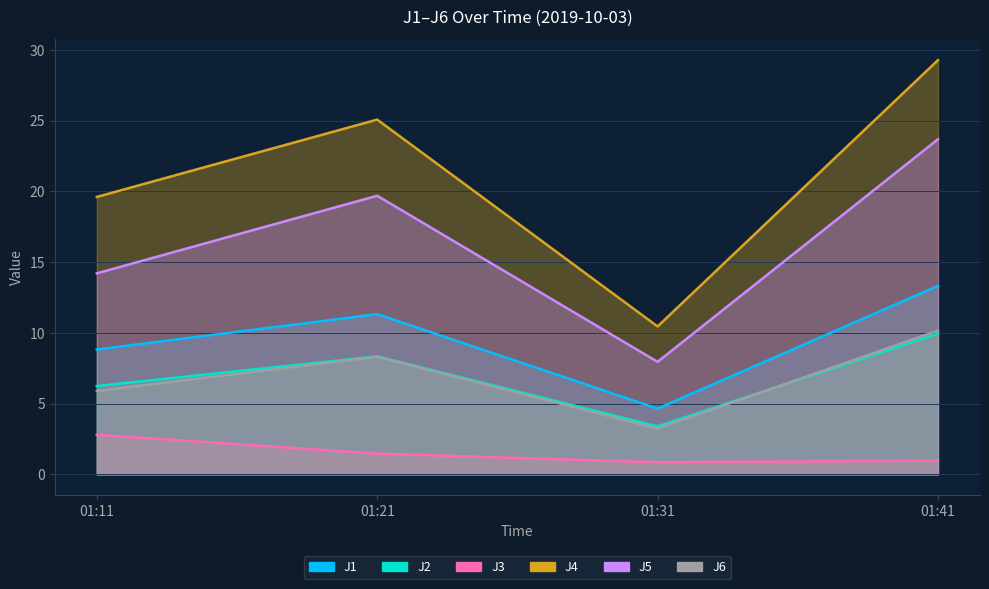

Which series has the largest range (max minus min)?

J4